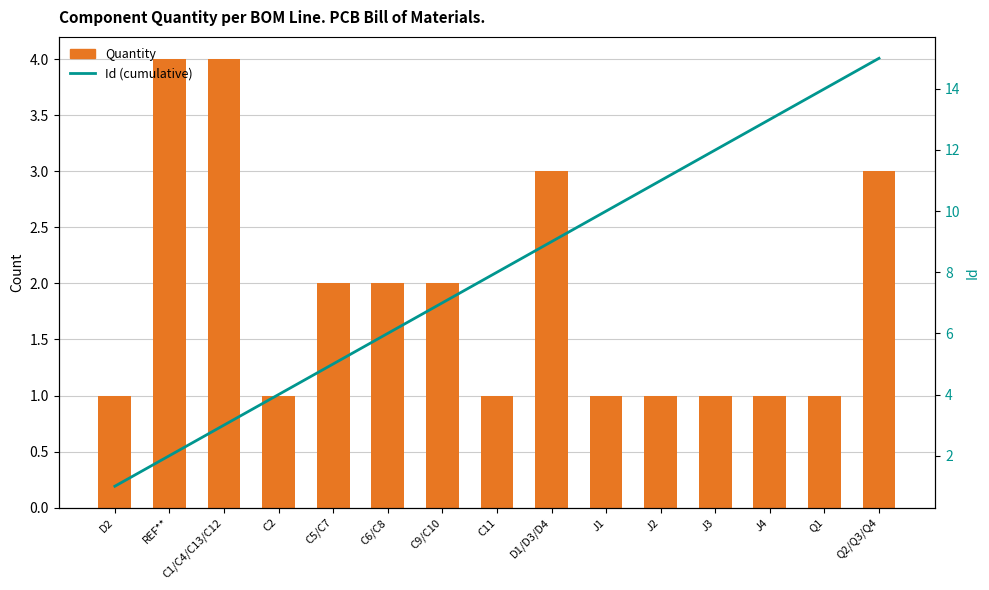

The value of Id (cumulative) at C6/C8 is 11. True or false?

False